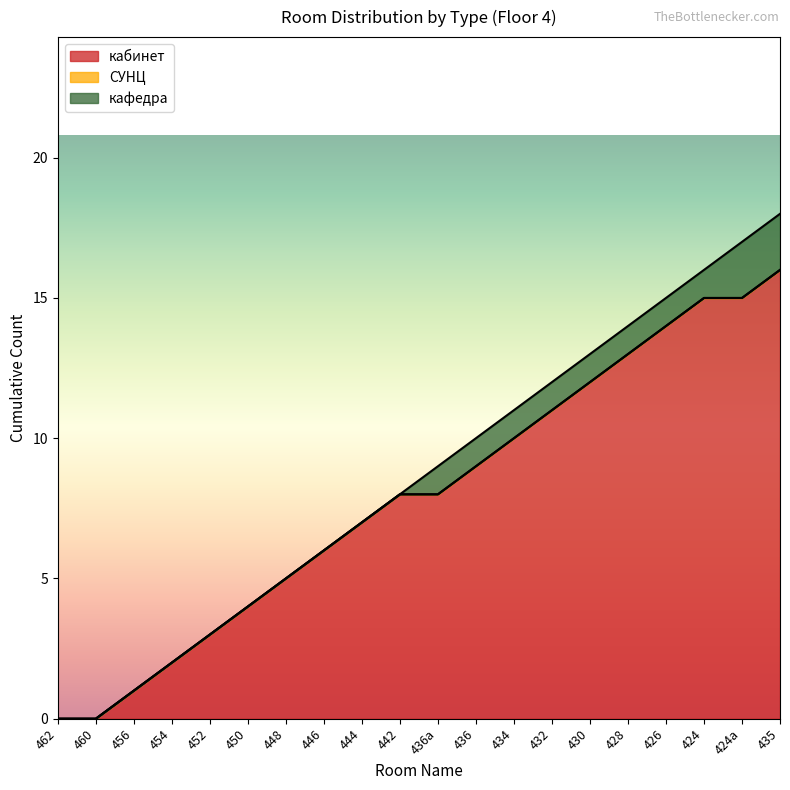

Reading right to left, transcribe all the data shown in this chart.

18	17	16	15	14	13	12	11	10	9	8	7	6	5	4	3	2	1	0	0